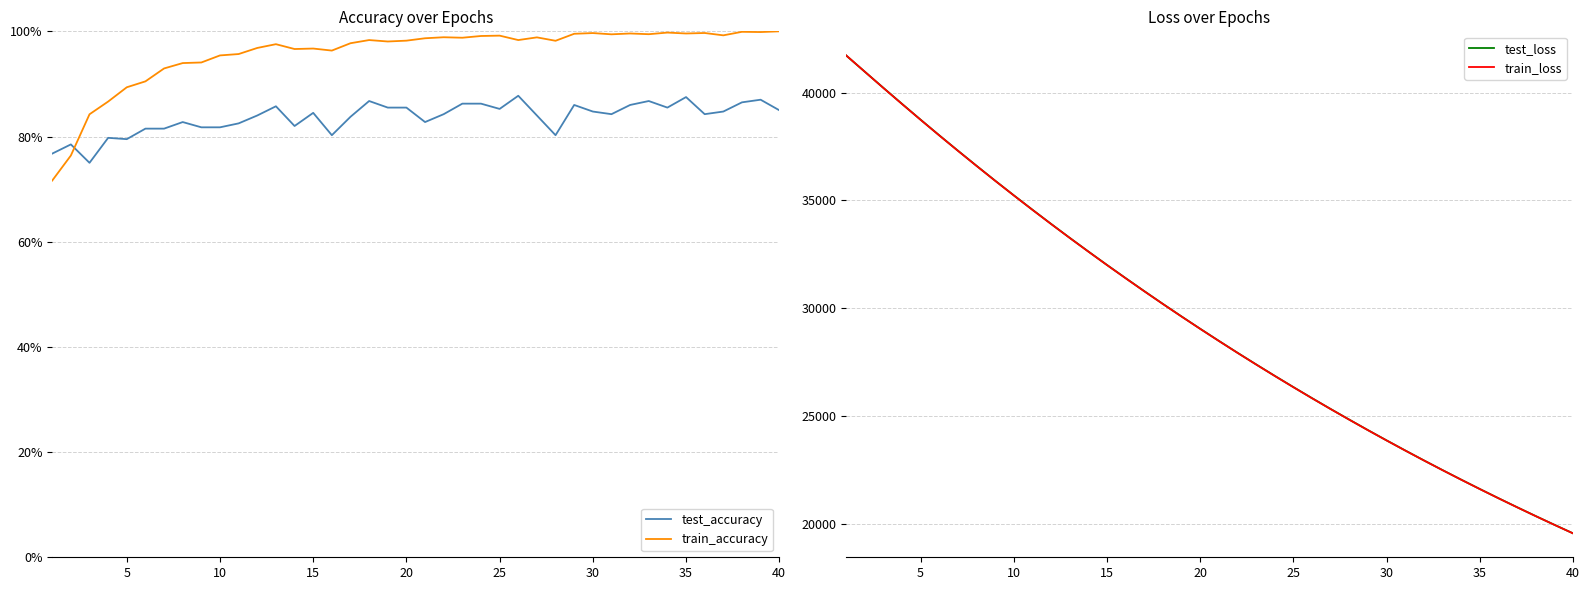

What is the maximum value for train_loss?

41726.9